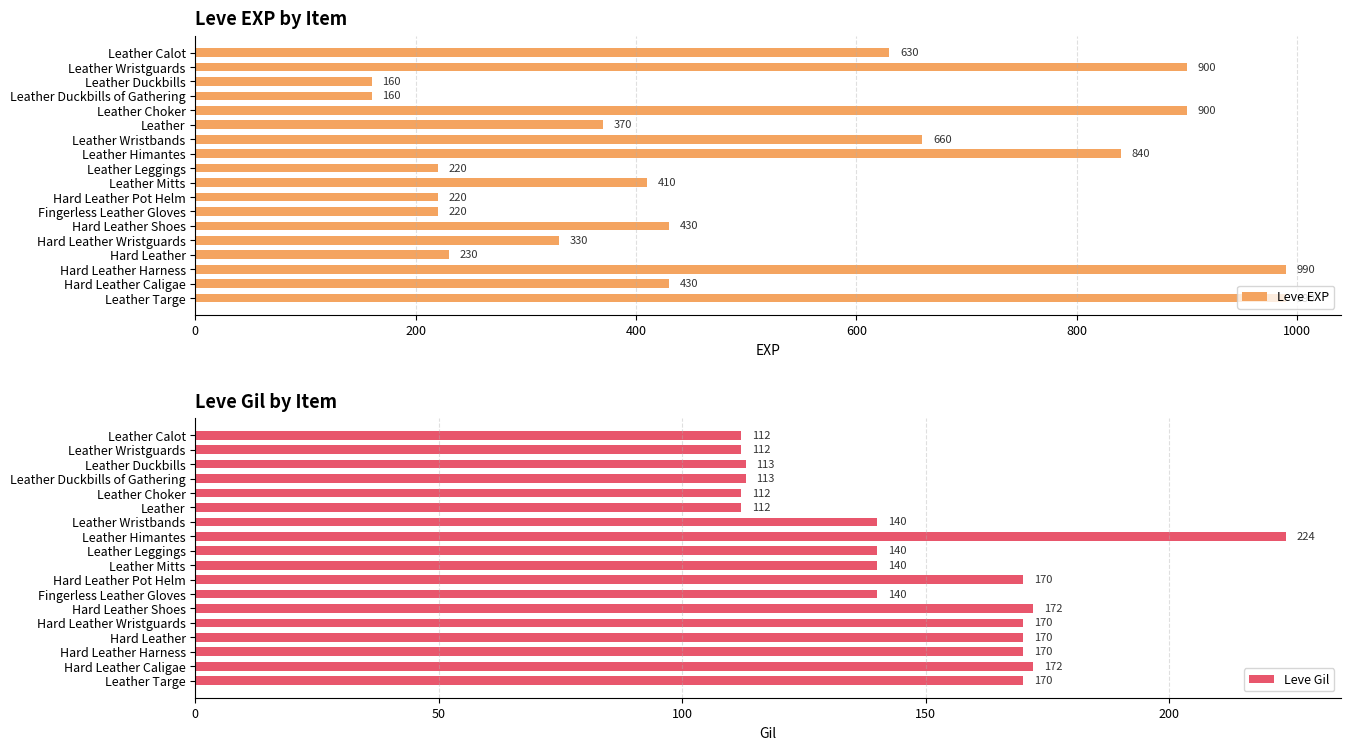

Read the Leve Gil value at Leather, to the nearest 5.

110